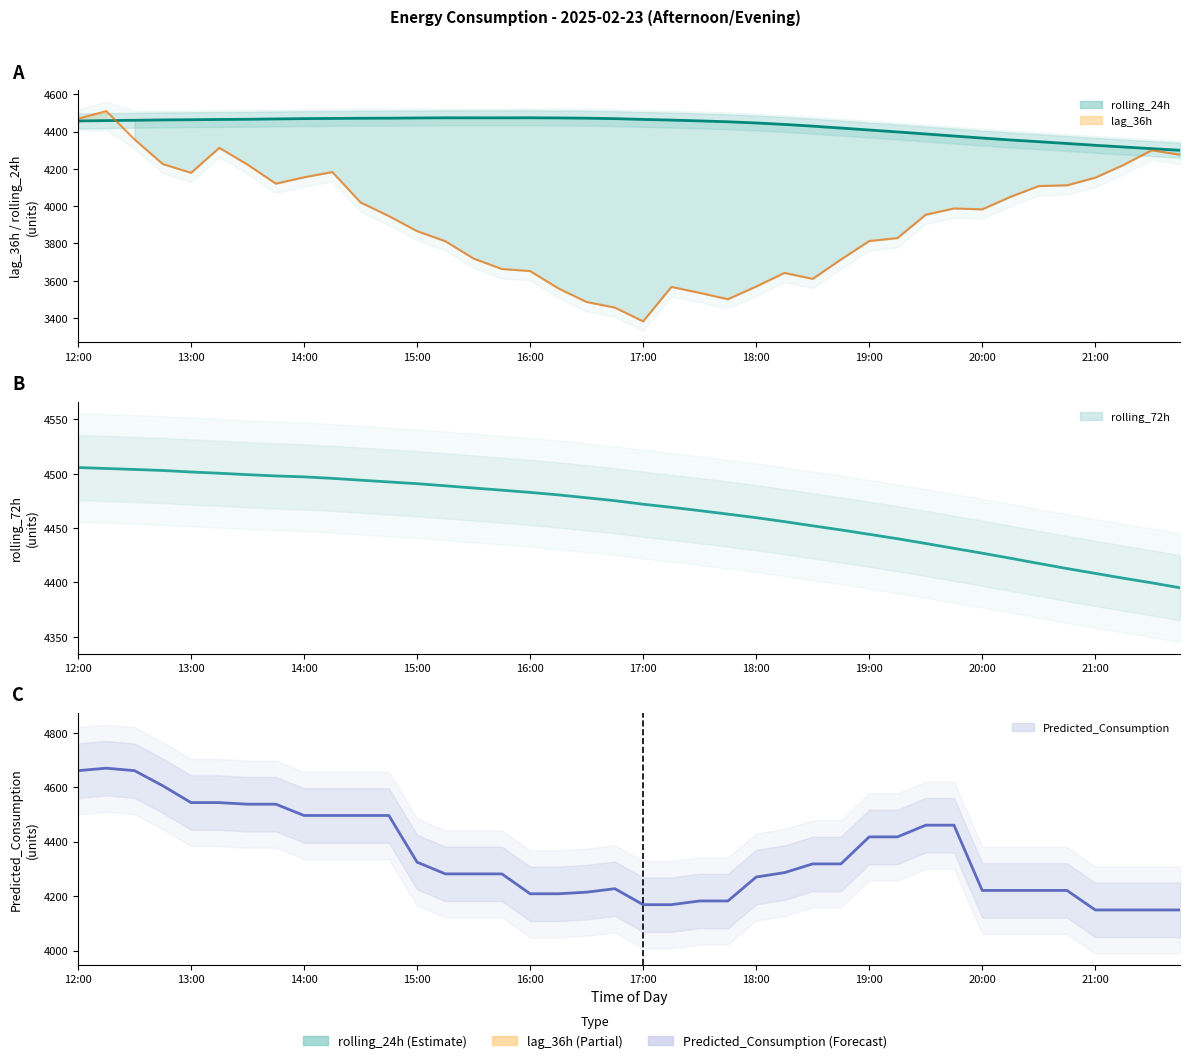

Rank the series at 38 from highest to lowest value.

rolling_72h, rolling_24h, lag_36h, Predicted_Consumption